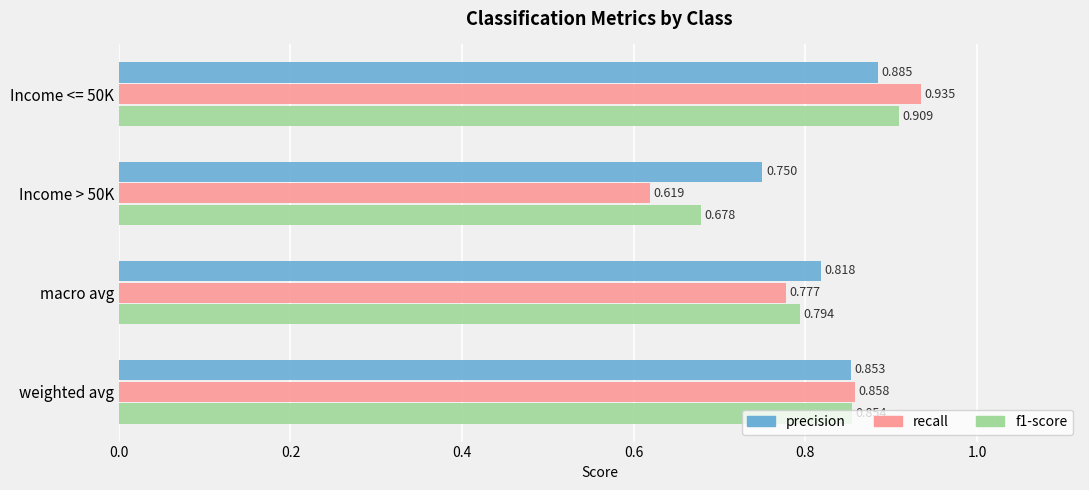

Which series has the largest total across all categories?

precision